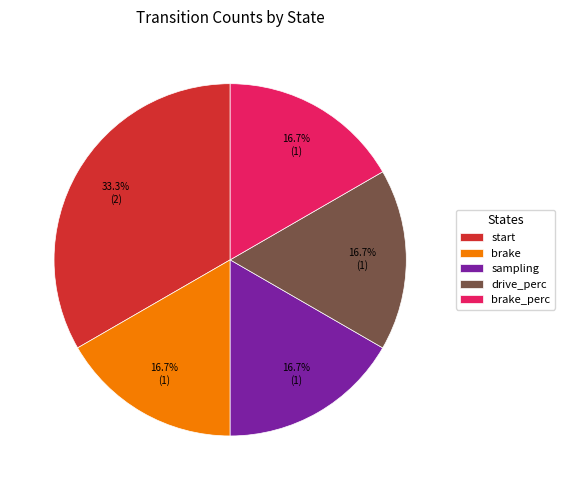

Which category has the biggest portion of the pie?

start